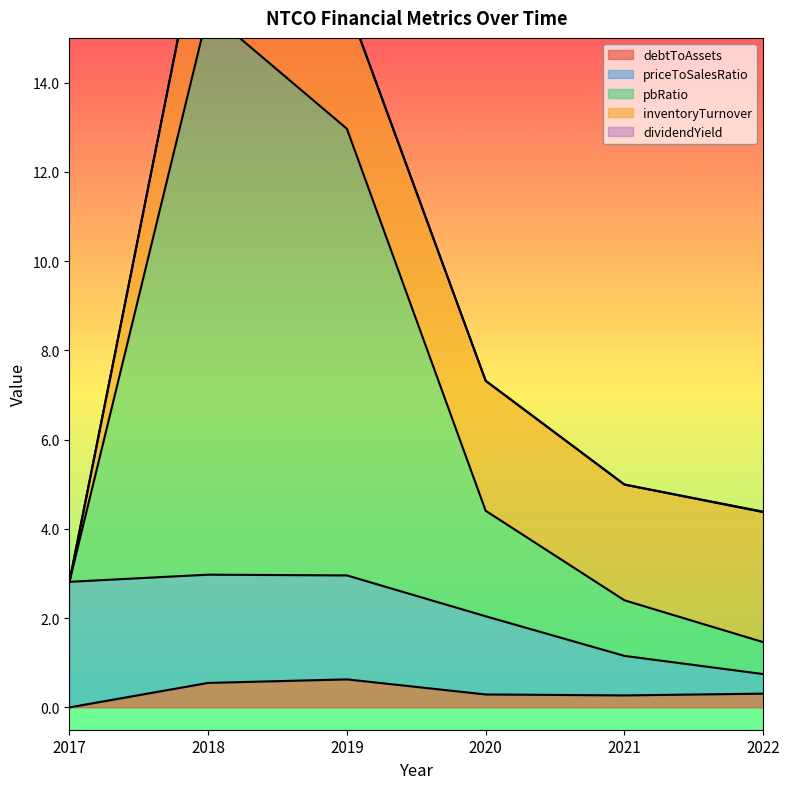

How many lines are shown in the chart?

5